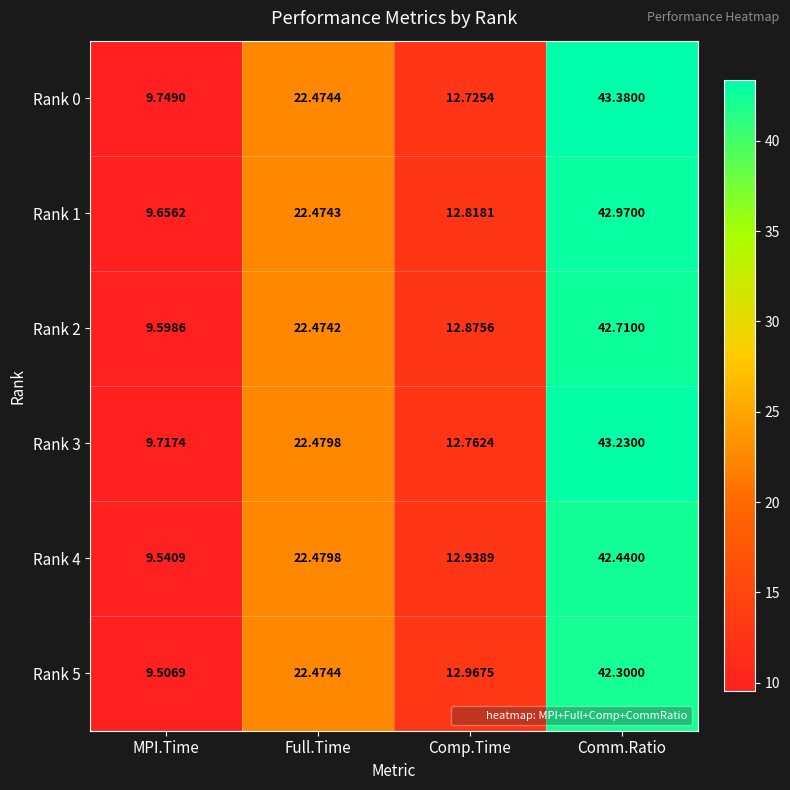

At which label does Rank 0 reach its minimum?

MPI.Time